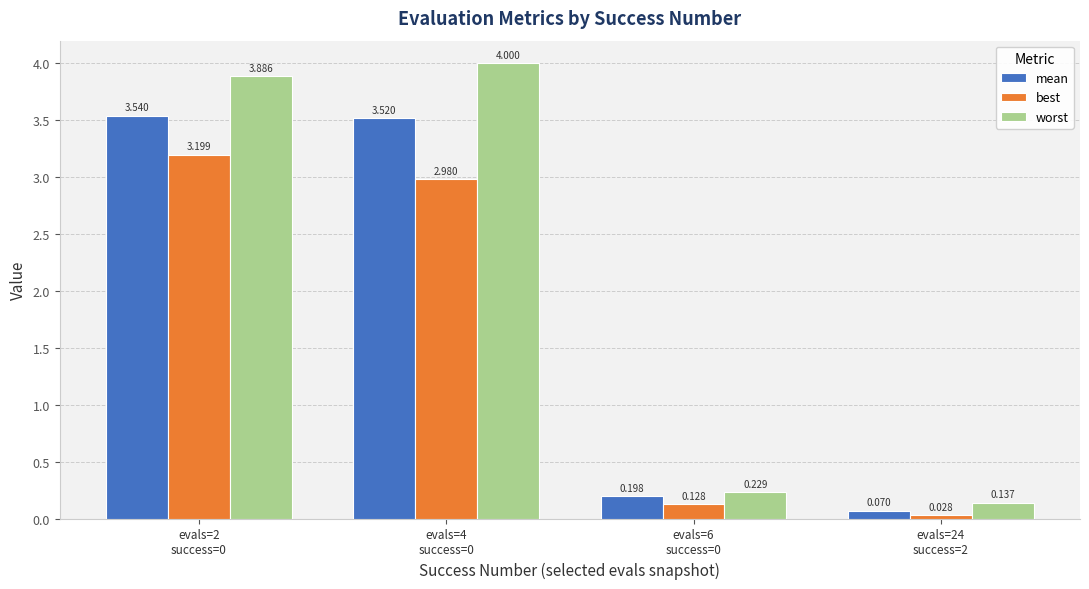

Which series has the largest total across all categories?

worst